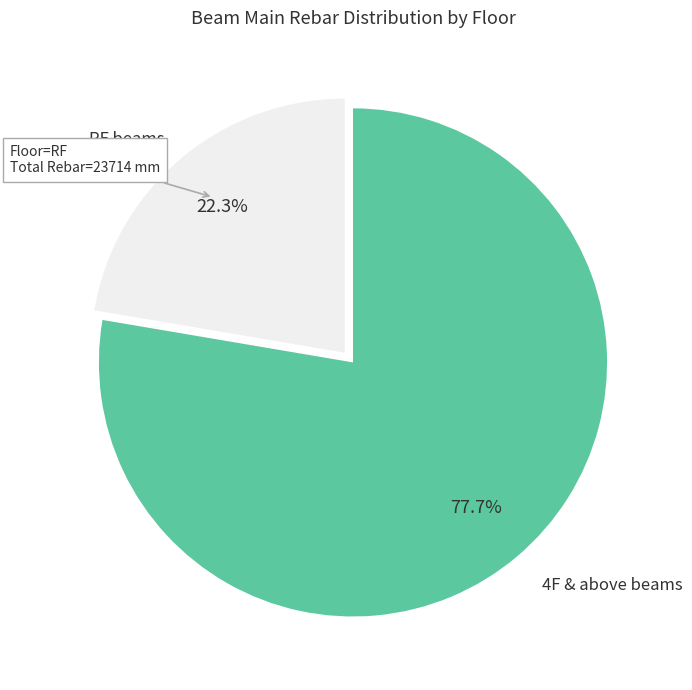

Which category accounts for the majority?

4F & above beams